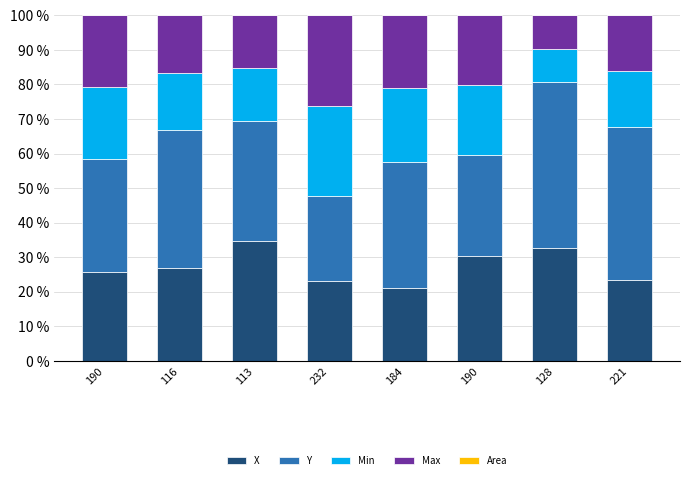

Count the number of categories in the chart.

8